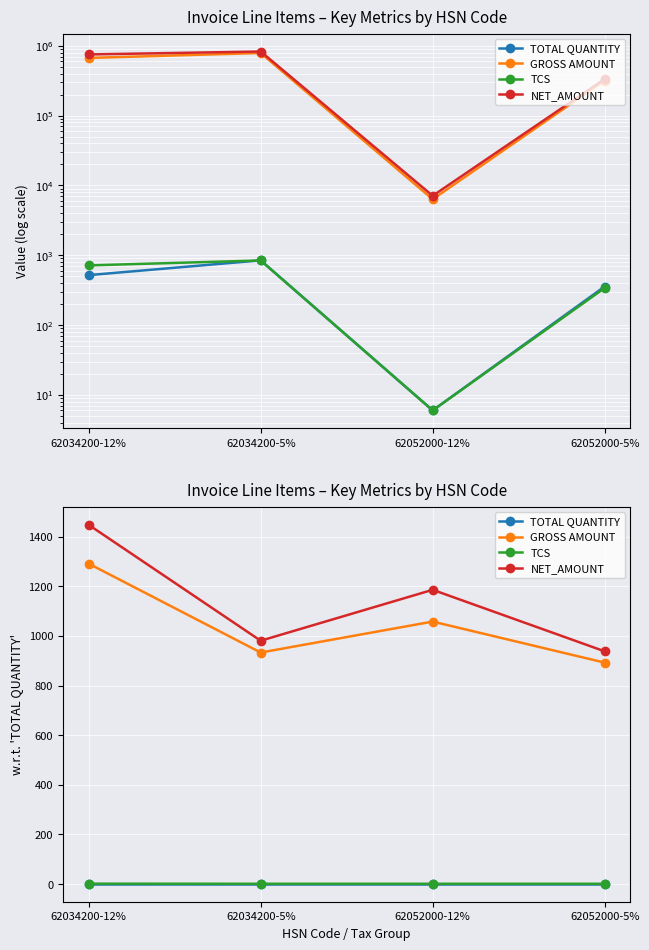

At which category does the chart reach its peak across all series?

62034200-12%